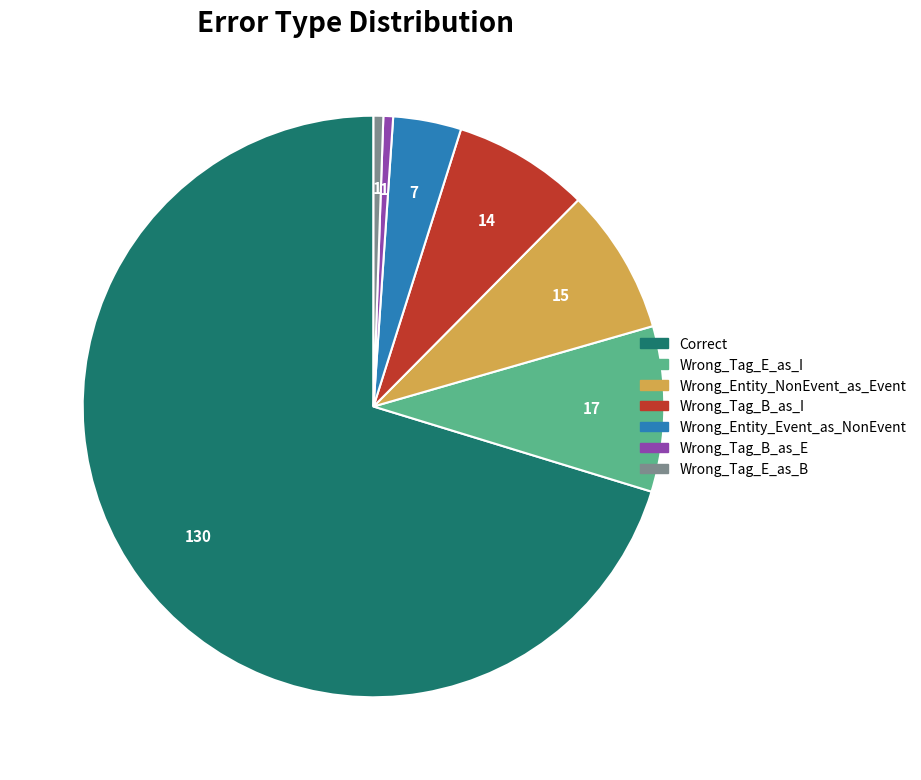

Do Wrong_Tag_B_as_E and Wrong_Tag_E_as_I together represent more than half of the pie?

No